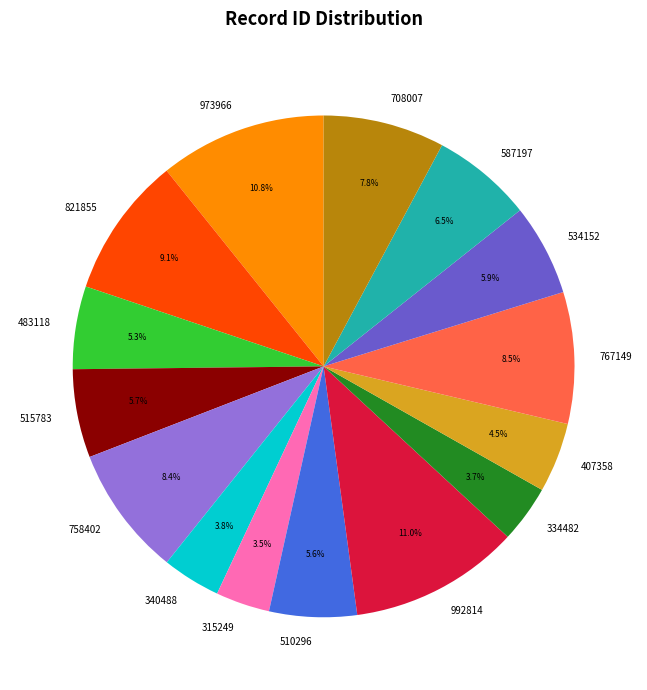

How many segments does this pie chart have?

15